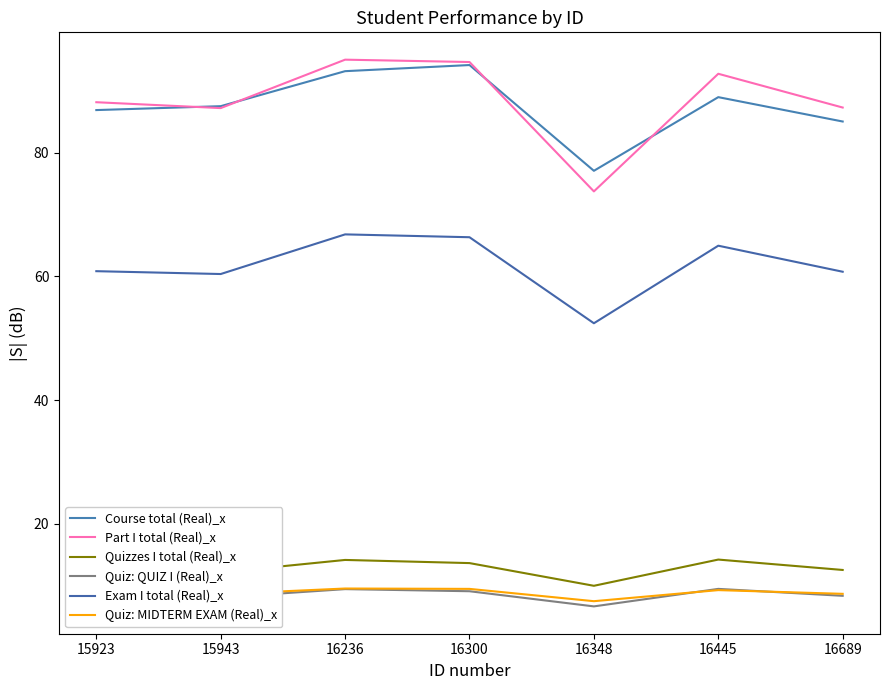

What is the total value across all series at 16300?

287.4